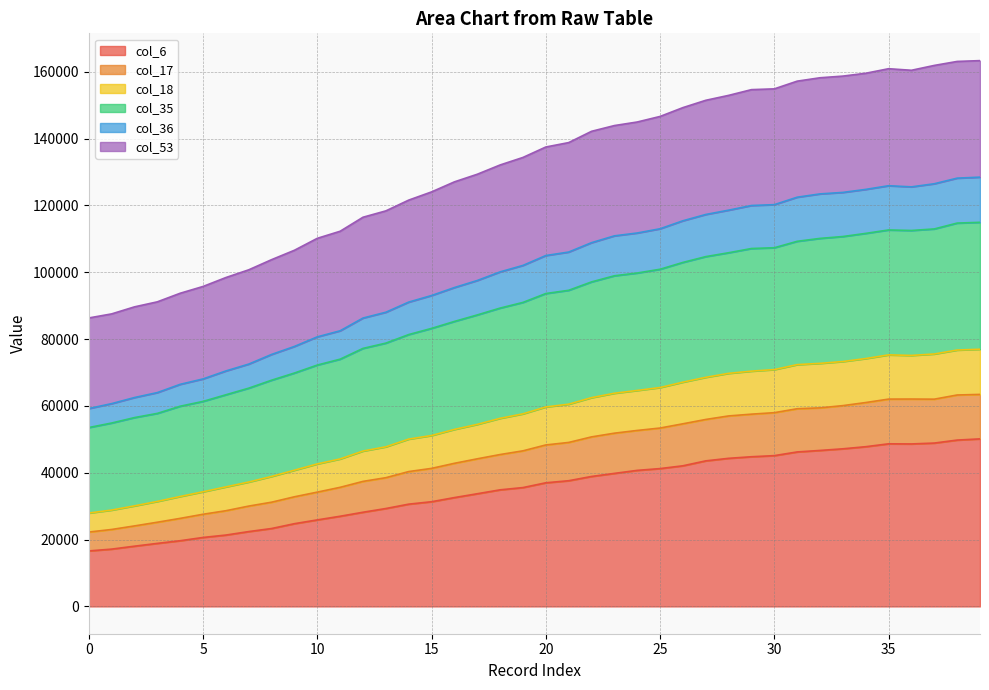

True or false: col_36 and col_53 intersect in this chart.

False